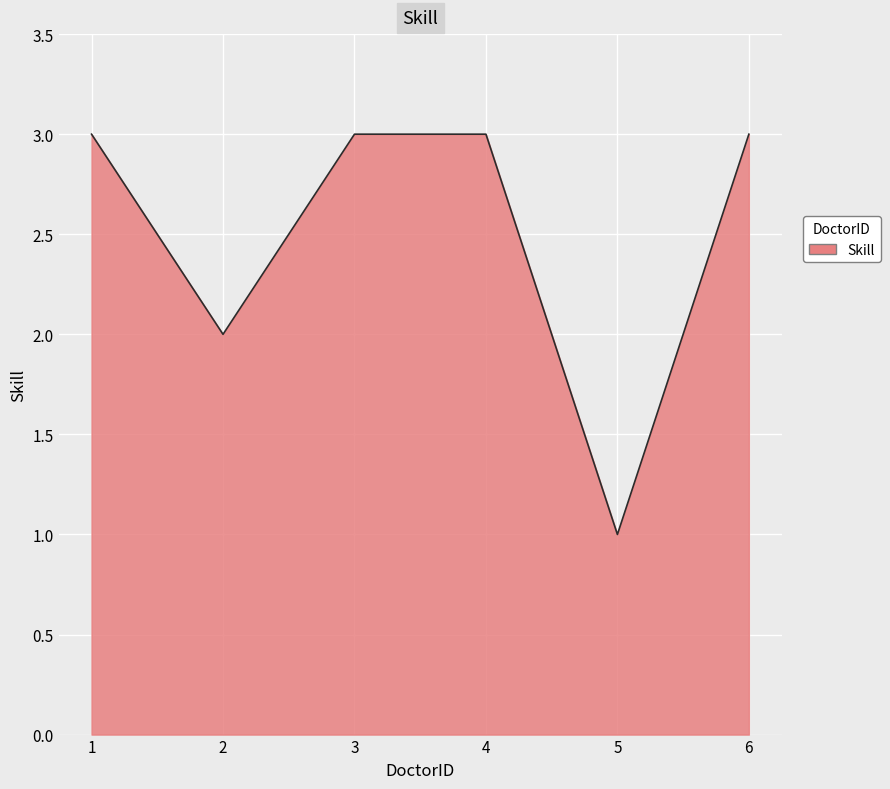

Does the chart display data point markers on the line(s)?

No